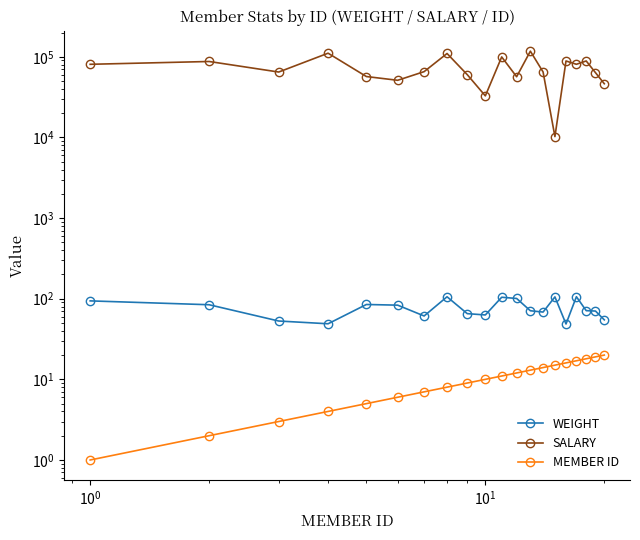

Reading left to right, list all the values displayed in this chart.

WEIGHT: 94.0	84.2	52.9	48.9	84.8	83.2	61.1	105.7	65.3	62.9	104.3	100.7	70.9	68.3	105.3	48.6	105.9	71.1	70.3	54.7
SALARY: 80727.0	87471.0	64724.0	110823.0	56916.0	51133.0	65465.0	109885.0	60061.0	32758.0	99613.0	56595.0	117408.0	64862.0	10241.0	88762.0	80757.0	88794.0	63526.0	46352.0
MEMBER ID: 1.0	2.0	3.0	4.0	5.0	6.0	7.0	8.0	9.0	10.0	11.0	12.0	13.0	14.0	15.0	16.0	17.0	18.0	19.0	20.0